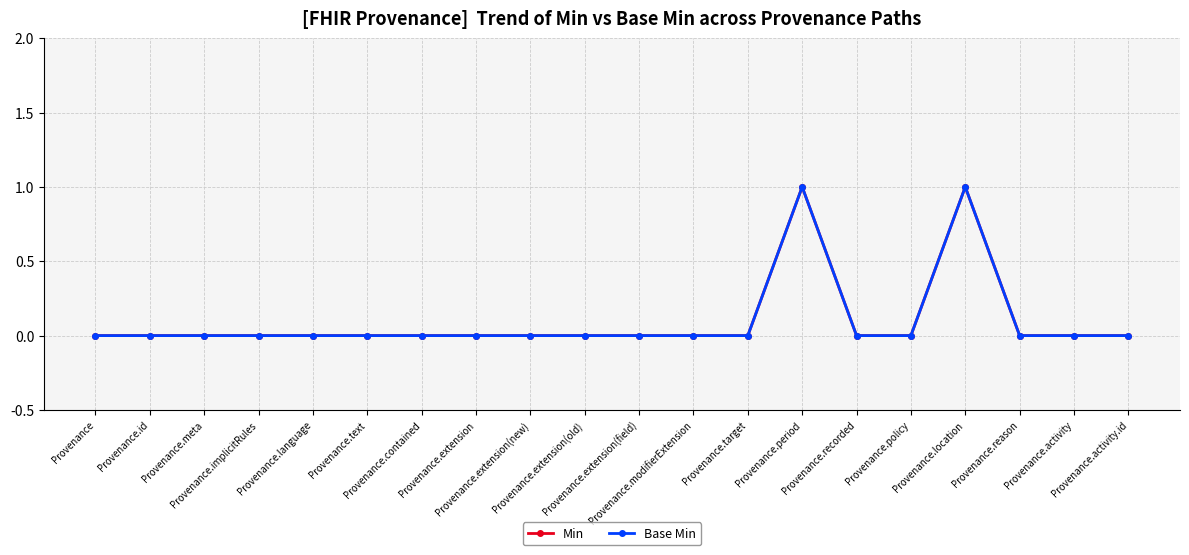

True or false: Base Min and Min intersect in this chart.

False